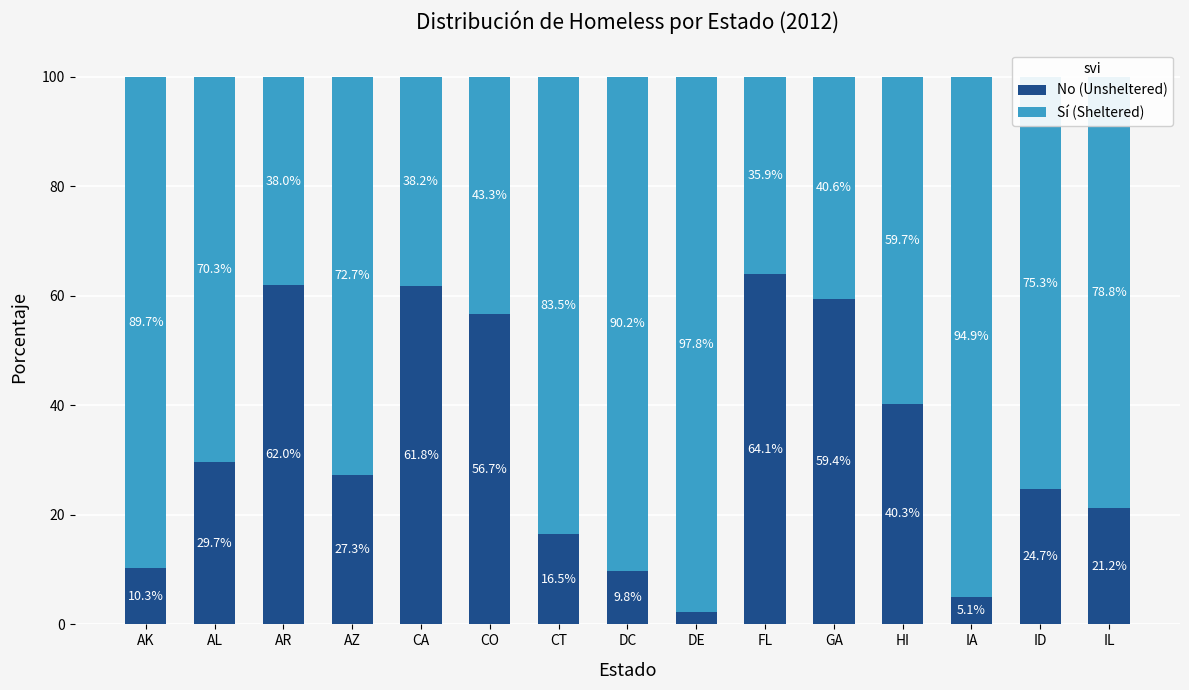

What is the average value of the No (Unsheltered) series?

32.7